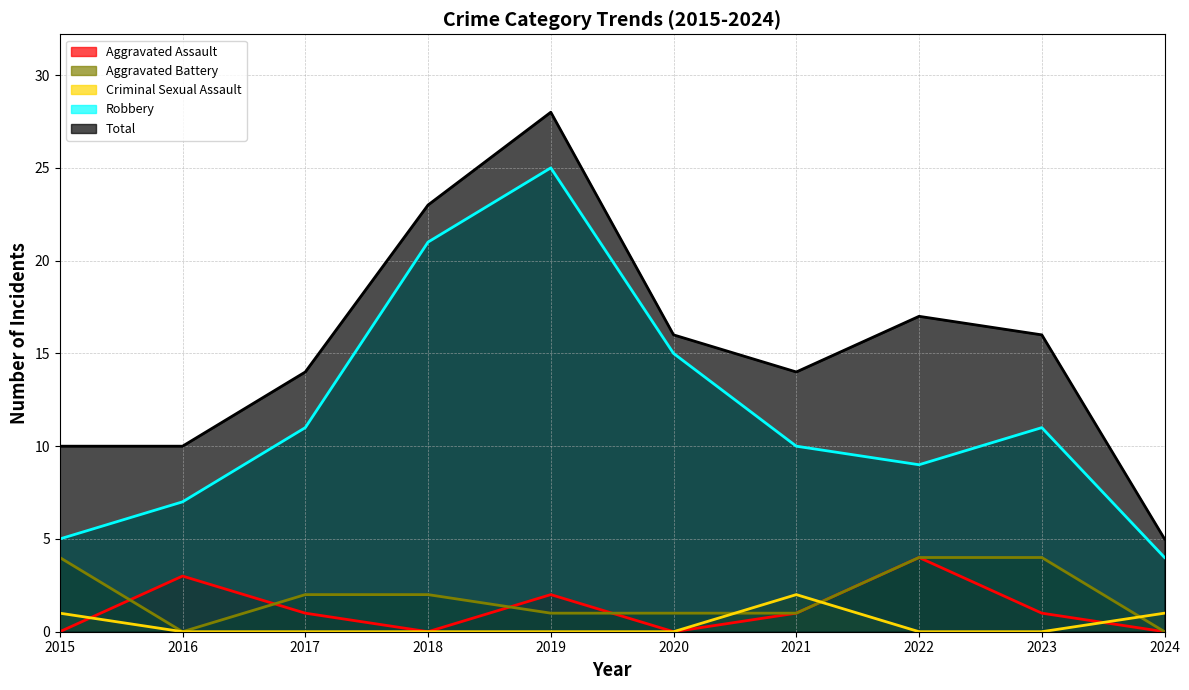

List the labels in order of Aggravated Battery value, largest first.

2015, 2022, 2023, 2017, 2018, 2019, 2020, 2021, 2016, 2024